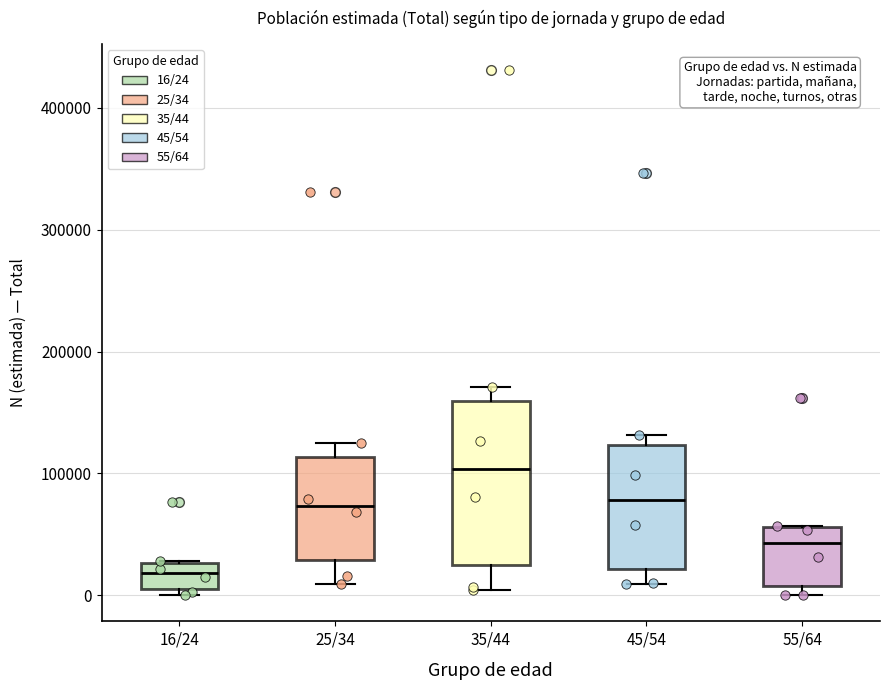

Which box's median line is the highest?

35/44